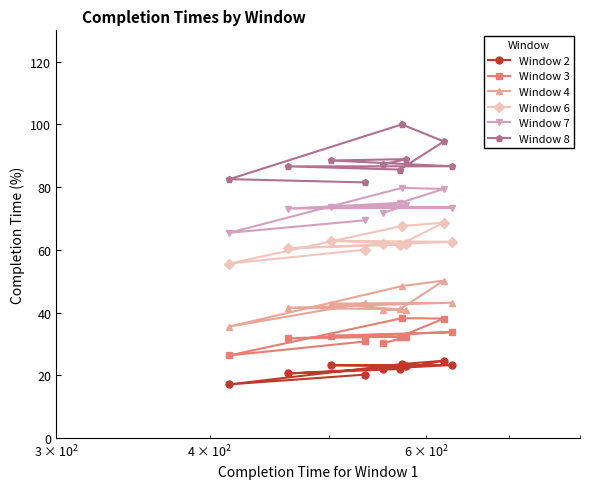

What is the difference between the second highest and minimum values in the Window 7 series?

14.0